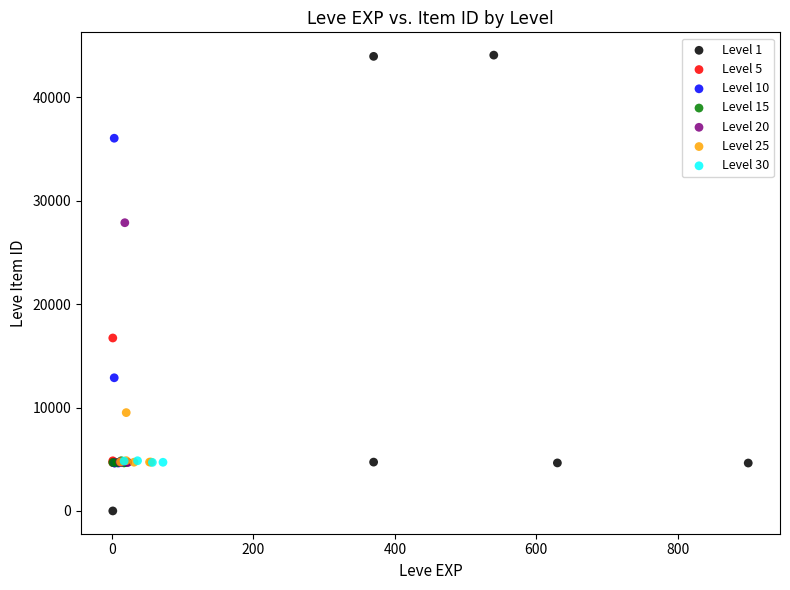

Which series reaches the minimum Y coordinate?

Level 1